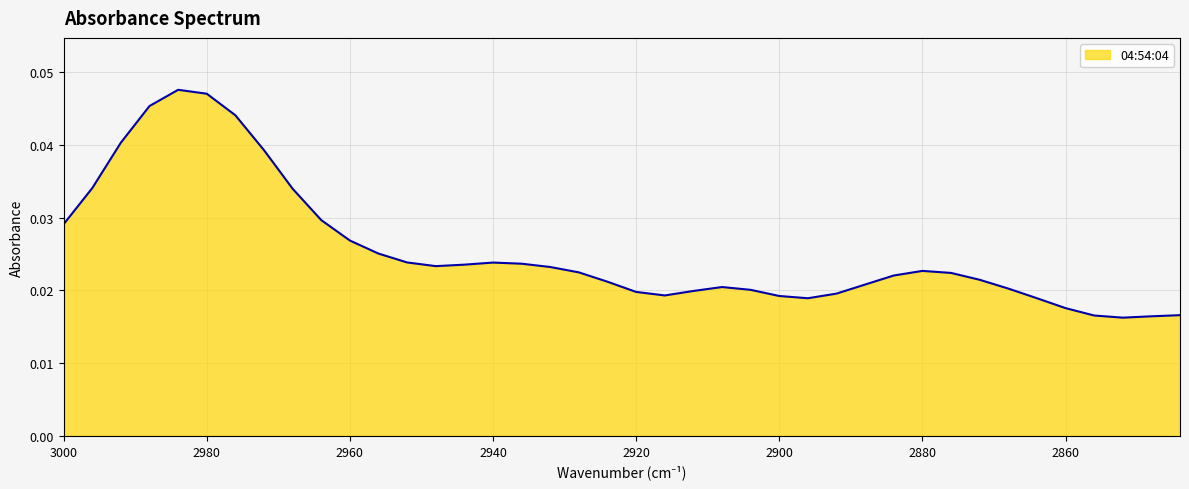

At which category does the data reach its first local peak?

2984